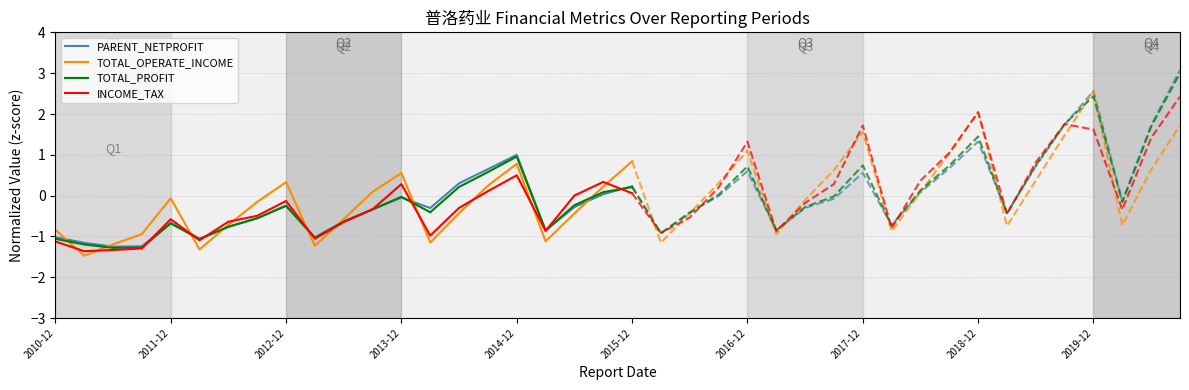

What is the value of the PARENT_NETPROFIT point at the 9th from the left?

-0.3